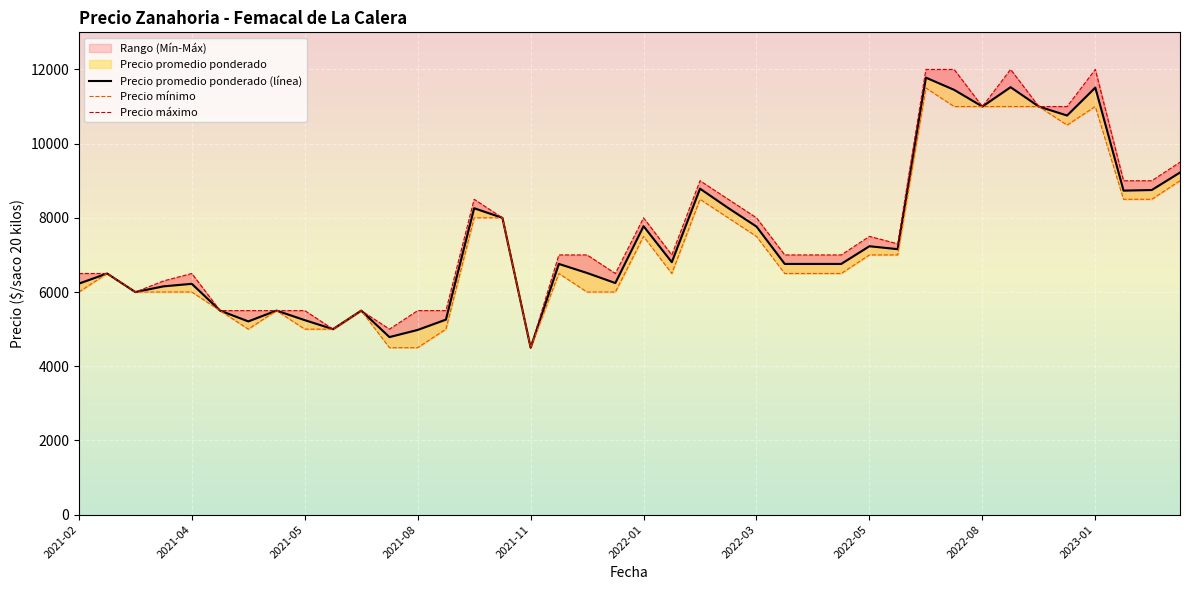

Which category has the lowest value in the Precio promedio ponderado series?

2021-11-08